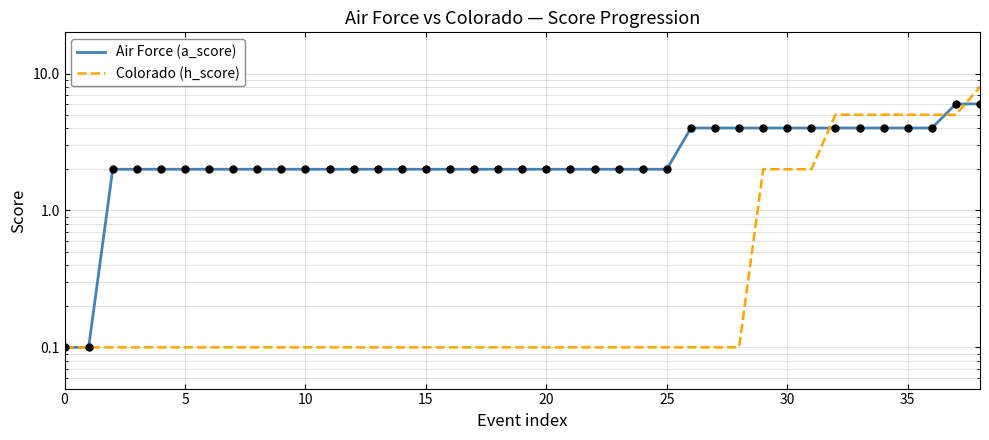

Which series contains the highest Y value?

Colorado (h_score)